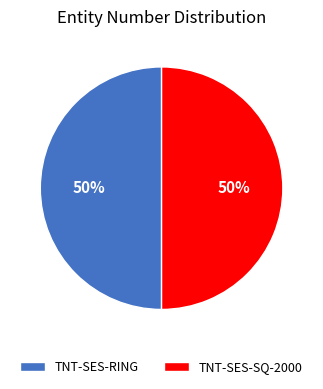

How many segments does this pie chart have?

2